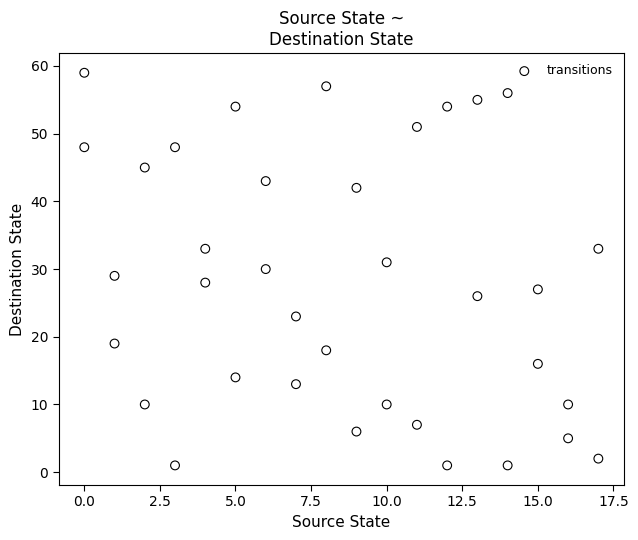

What is the range of Y values (max minus min)?

58